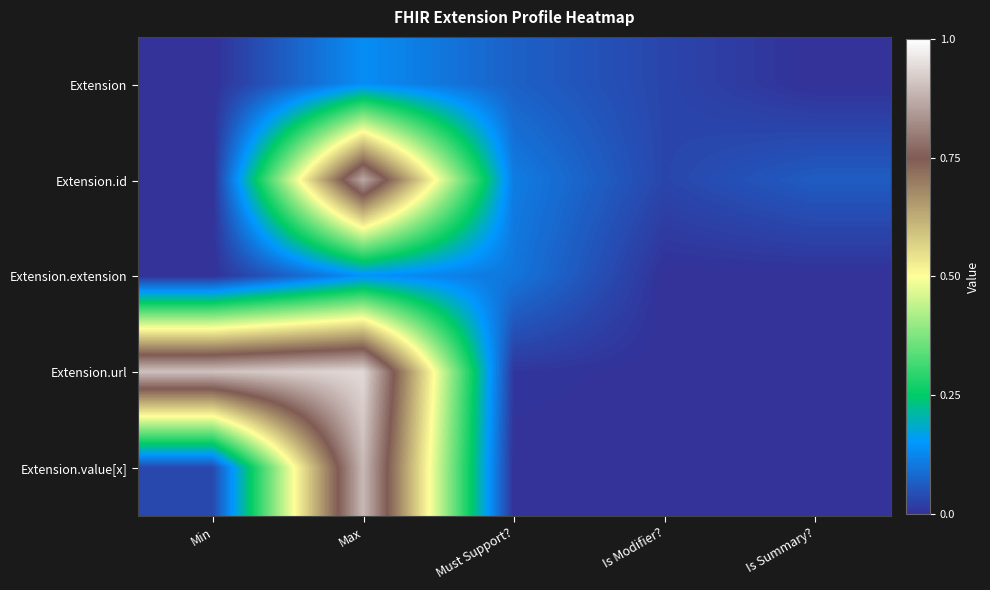

Between Is Summary? and Is Modifier?, which is larger?

Is Modifier?